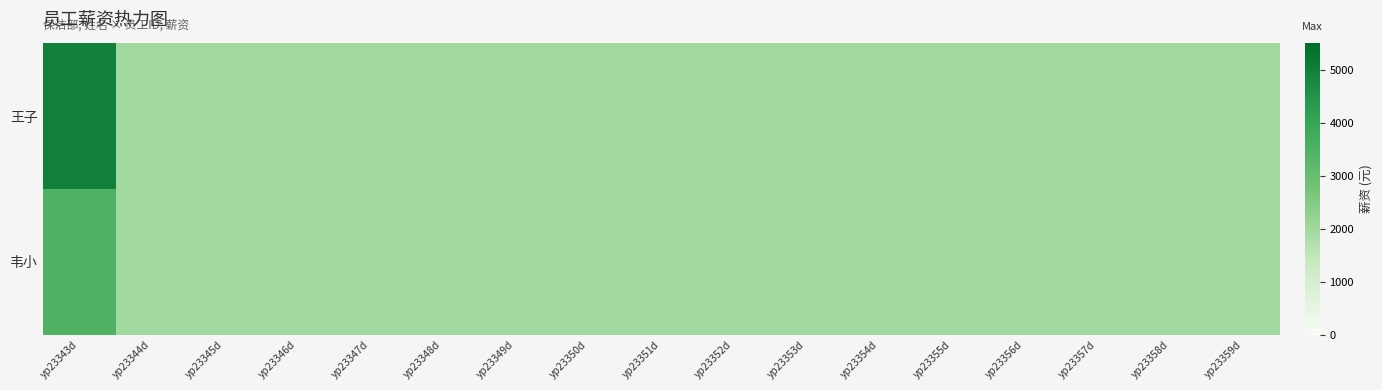

Which label corresponds to the largest value in the chart?

yp23343d